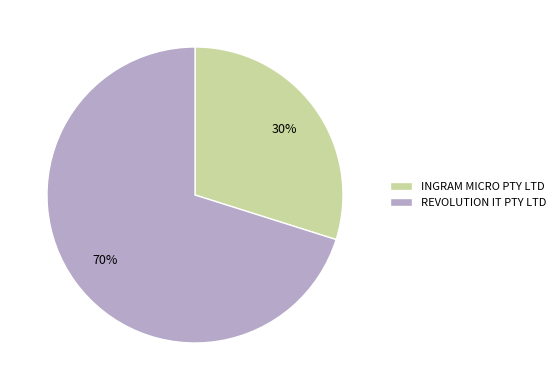

Does INGRAM MICRO PTY LTD represent more than half of the total?

No